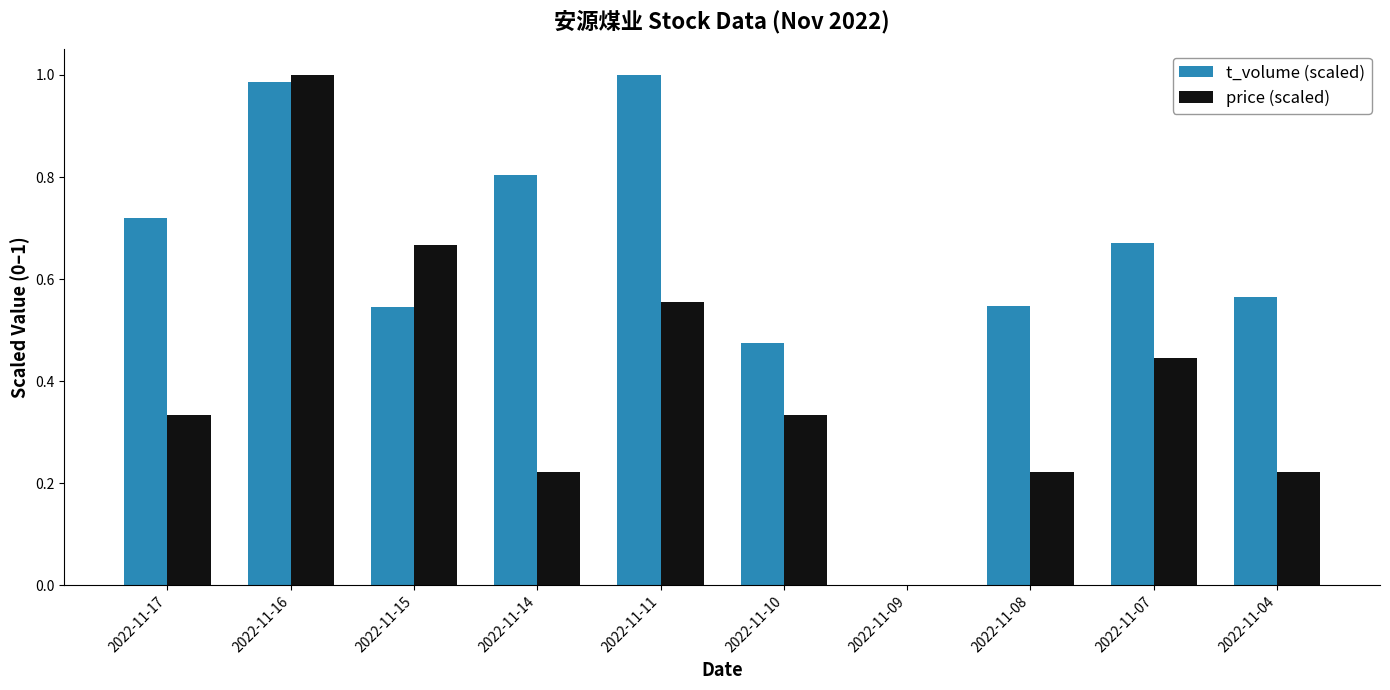

The t_volume (scaled) series shows 1.6 at 2022-11-16. True or false?

False